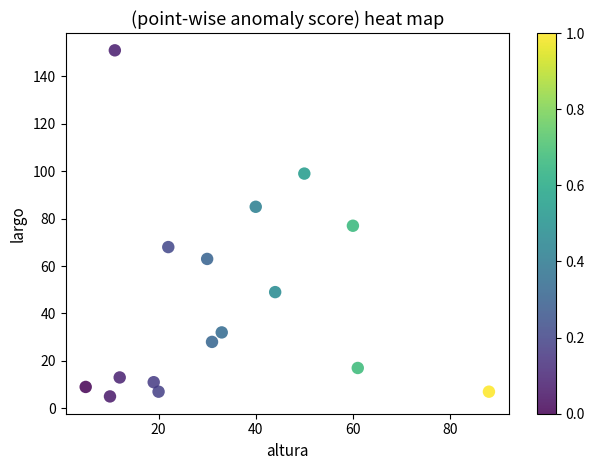

What is the range of Y values (max minus min)?

146